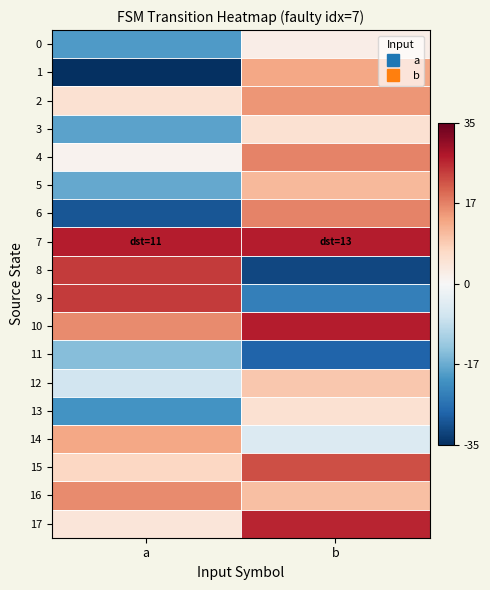

Reading left to right, extract all data points from this chart.

0: a=-19.7	b=2.3
1: a=-34.7	b=13.3
2: a=5.3	b=15.3
3: a=-18.7	b=5.3
4: a=1.3	b=17.3
5: a=-17.7	b=11.3
6: a=-29.7	b=17.3
7: a=27.3	b=27.3
8: a=24.3	b=-31.7
9: a=24.3	b=-23.7
10: a=16.3	b=27.3
11: a=-14.7	b=-27.7
12: a=-6.7	b=9.3
13: a=-20.7	b=5.3
14: a=13.3	b=-4.7
15: a=7.3	b=22.3
16: a=16.3	b=10.3
17: a=4.3	b=26.3